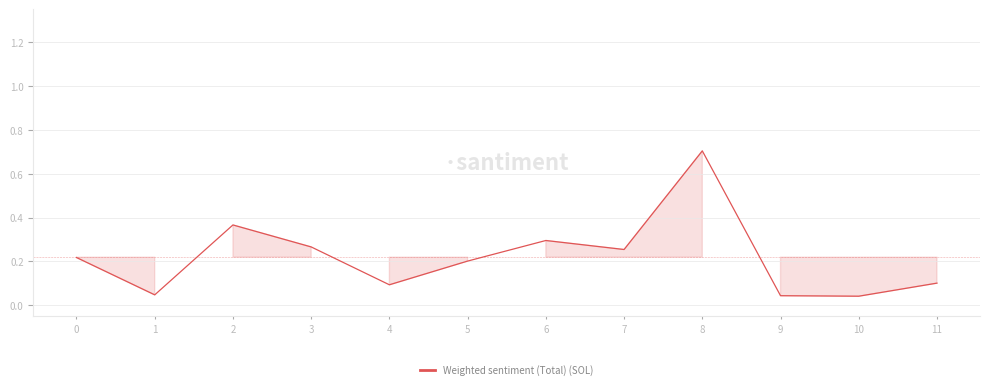

Between 7 and 6, which is larger?

6